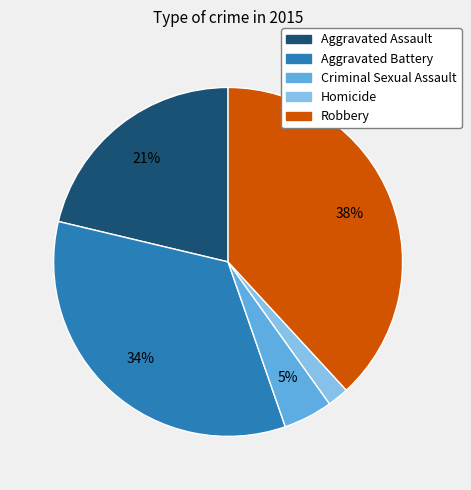

Is Aggravated Battery the majority of the pie?

No